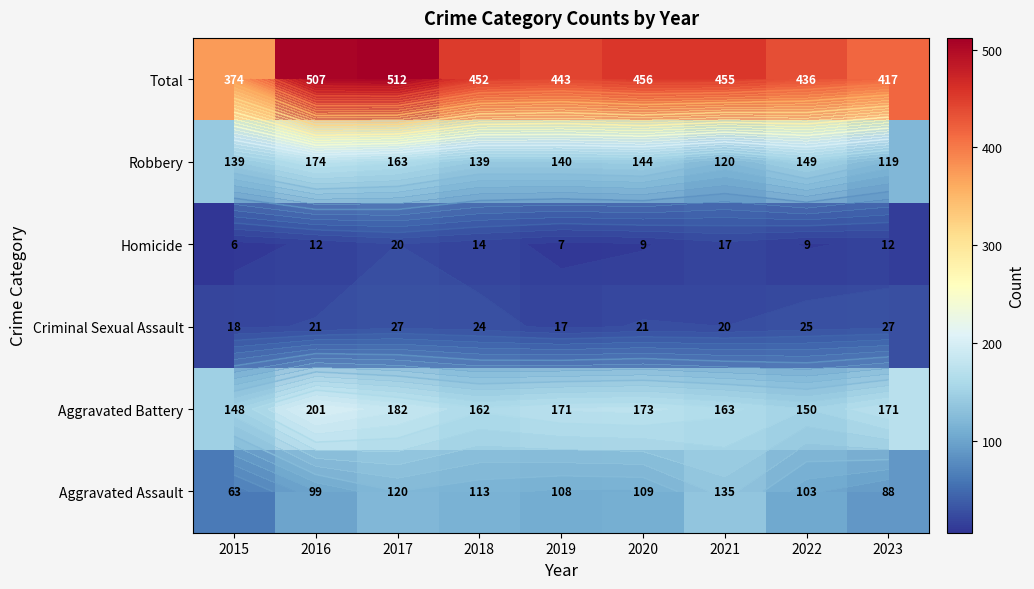

What is the total value across all series at 2019?

886